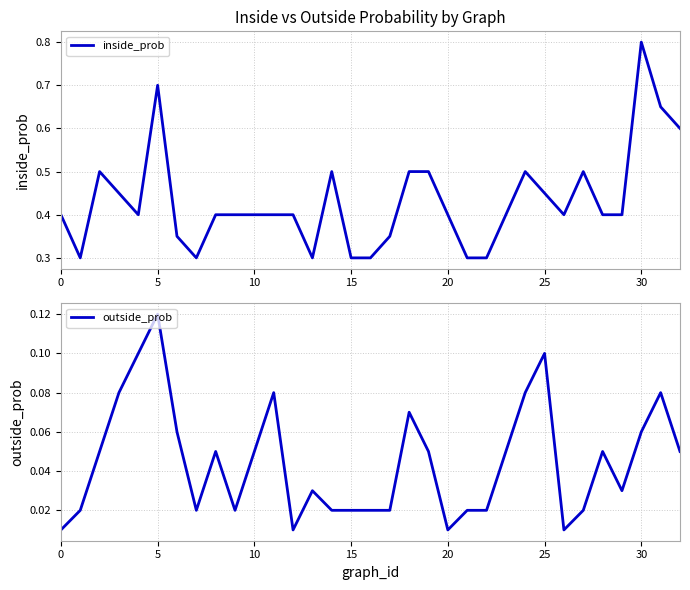

What is the total value across all series at 24?

0.6